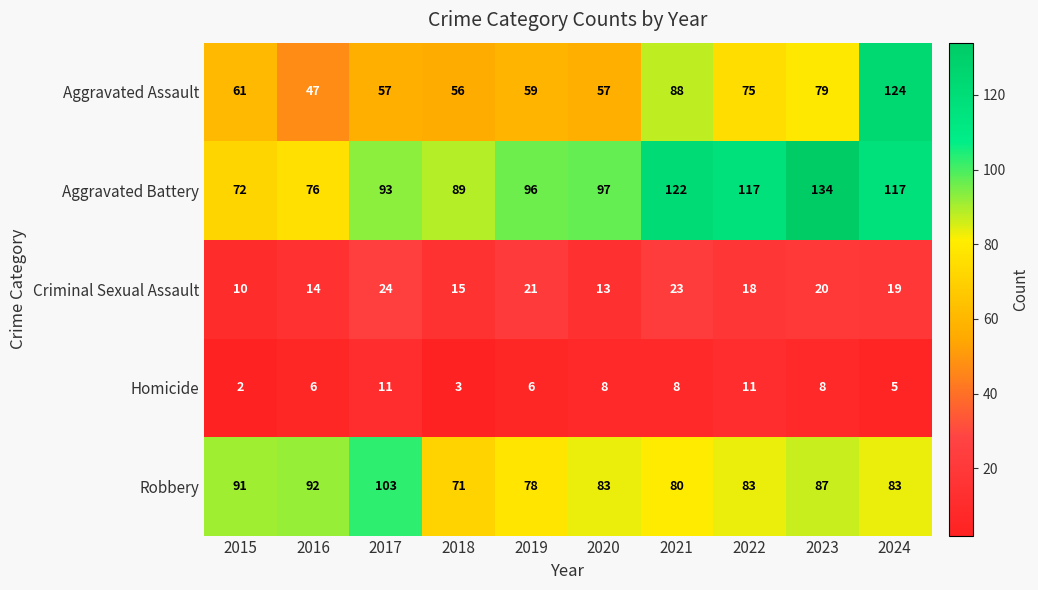

Which series has the largest total across all categories?

Aggravated Battery